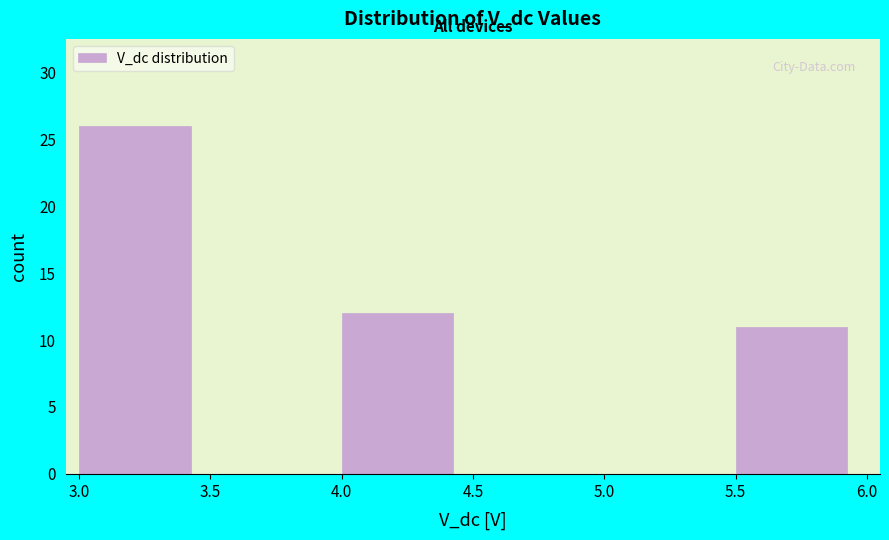

Over which range of the x-axis is the bar tallest?

3.0 to 3.5